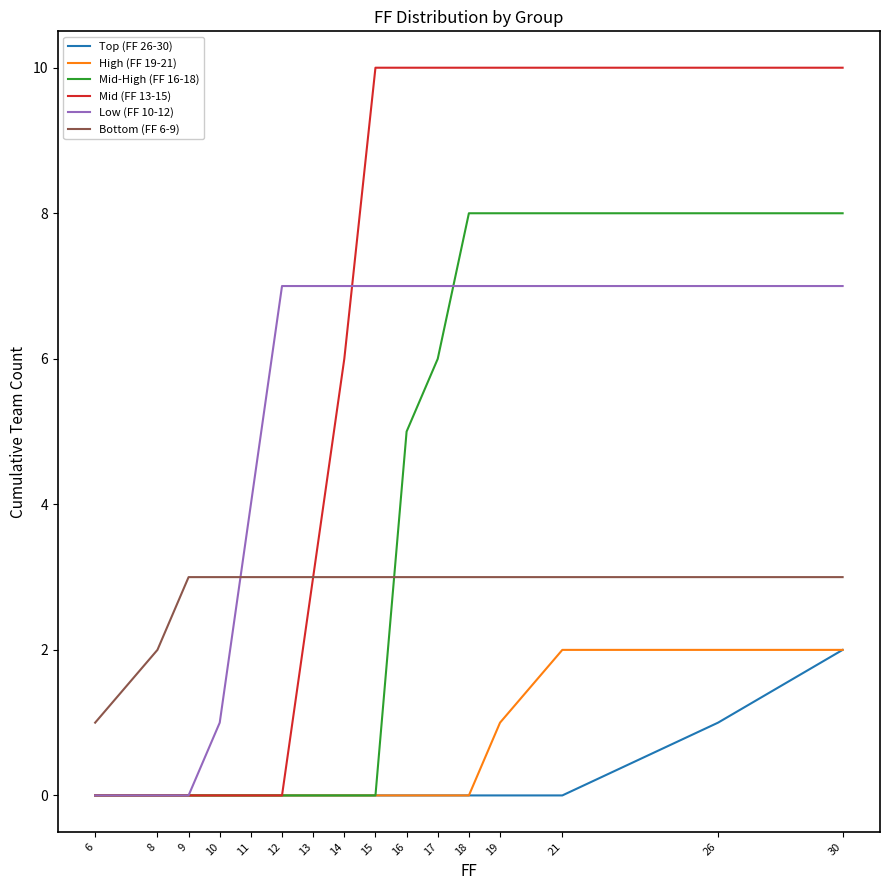

The value of Mid (FF 13-15) at 19 is 10. True or false?

True